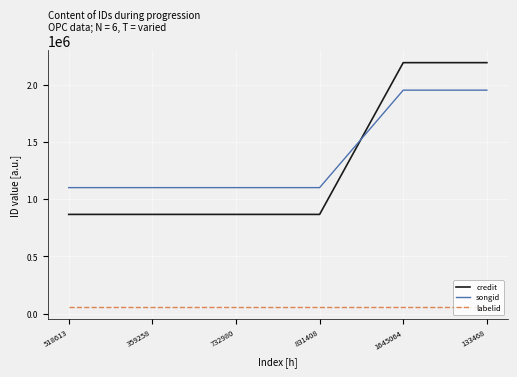

What is the minimum value for labelid?

61088